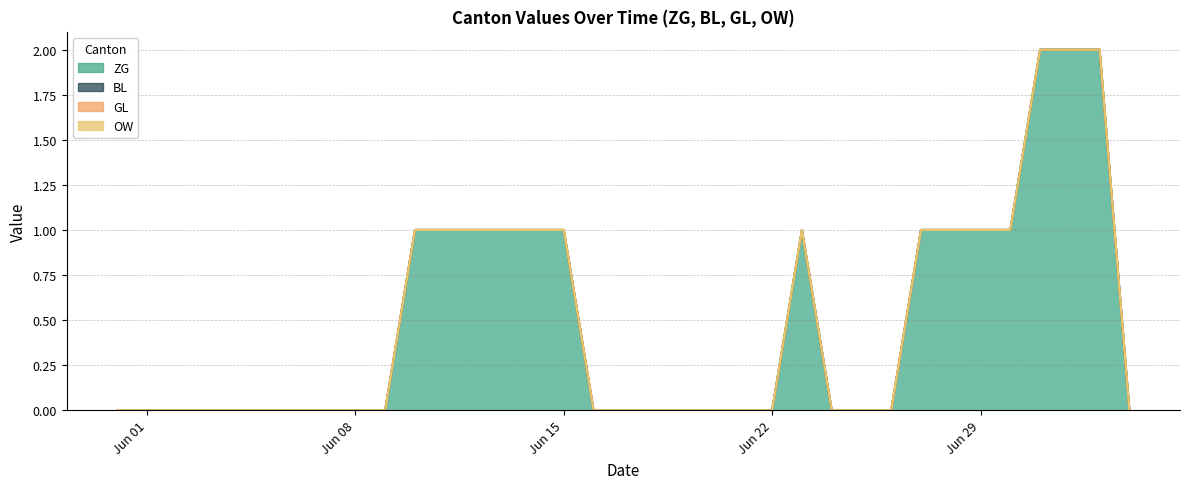

Which series has the widest spread of values?

ZG